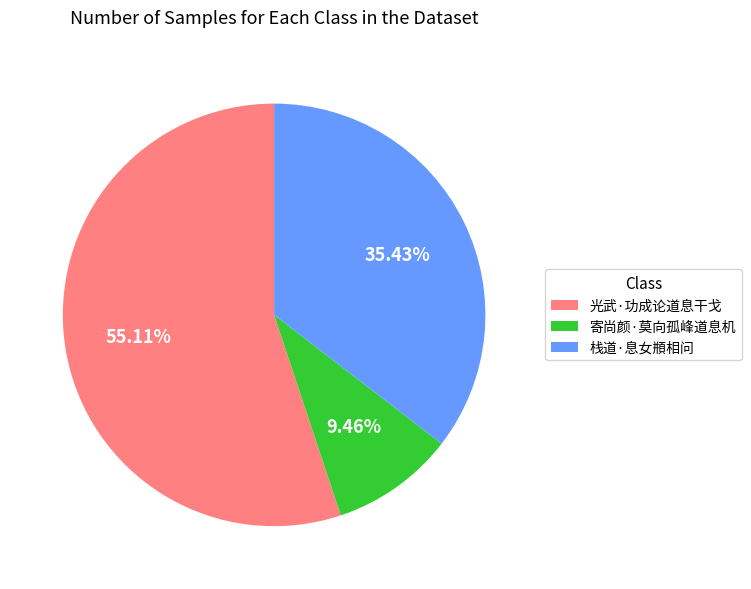

To the nearest percent, what is the combined percentage of 光武·功成论道息干戈 and 寄尚颜·莫向孤峰道息机?

65%